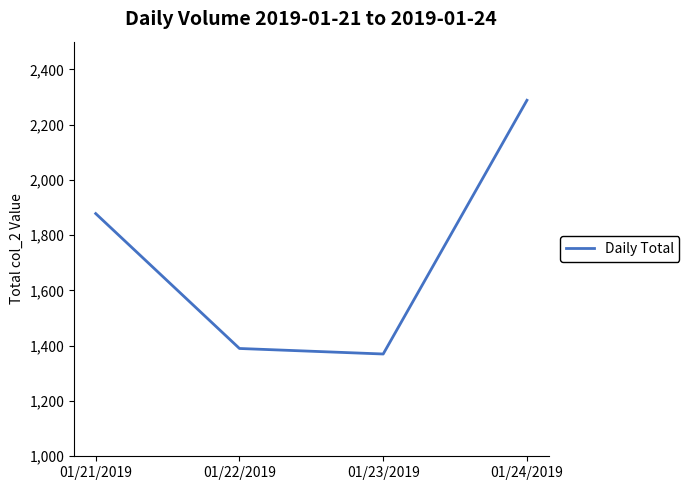

What position from the left is 01/21/2019?

1